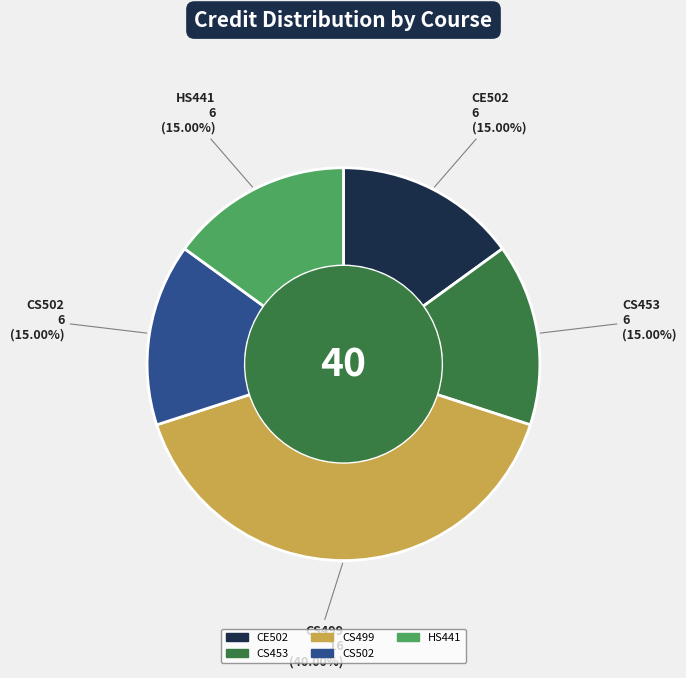

How many segments does this pie chart have?

5